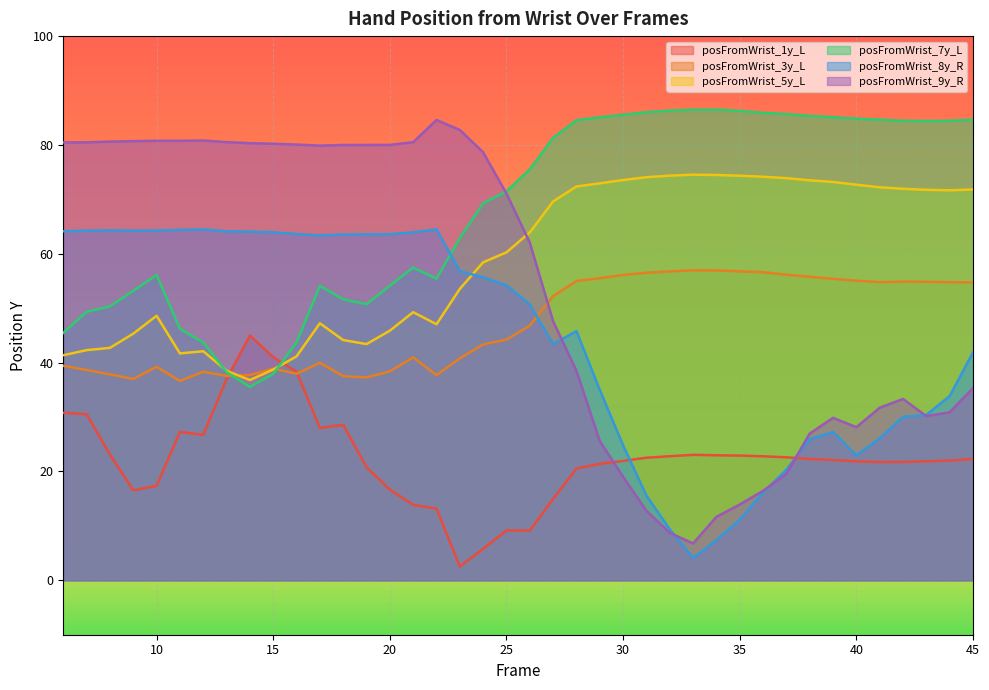

How many data points in posFromWrist_1y_L are above 22?

22